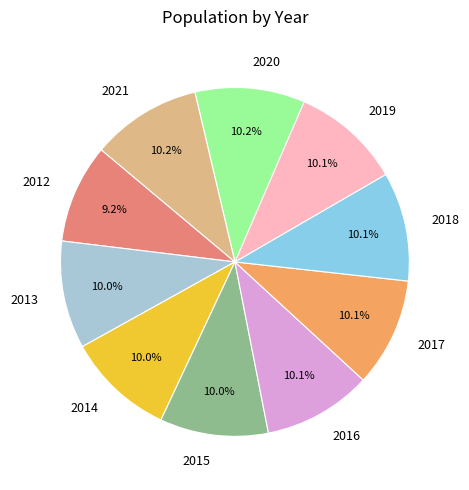

Which category has the smallest portion of the pie?

2012